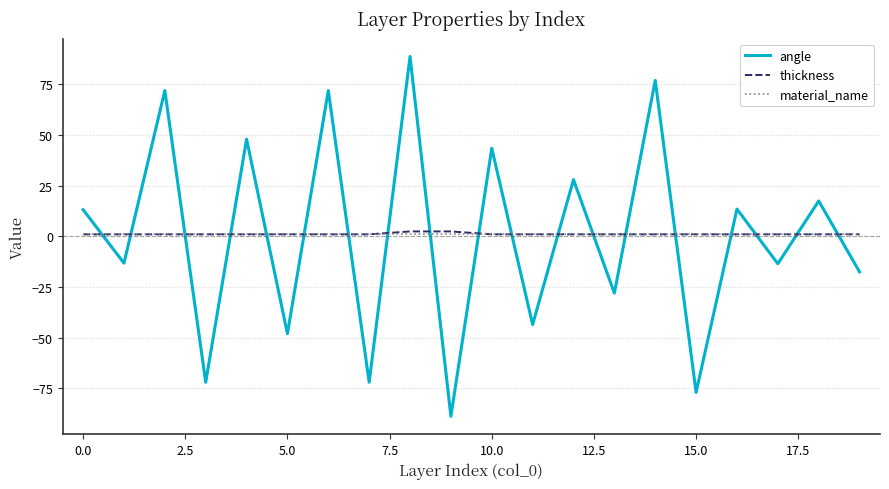

What is the maximum value for angle?

88.8